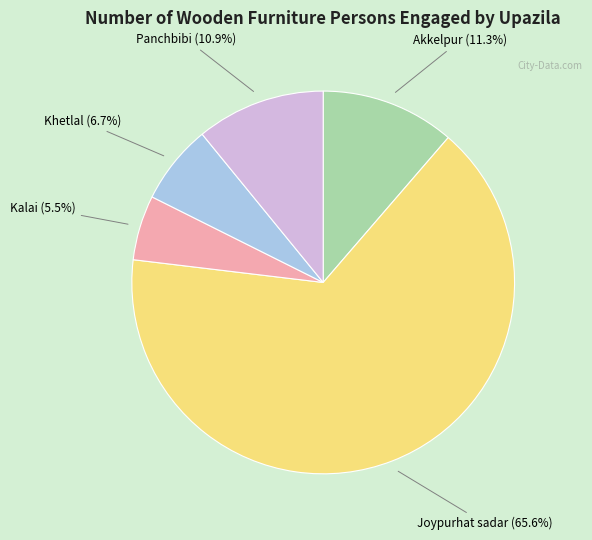

Does any single category account for the majority?

Yes